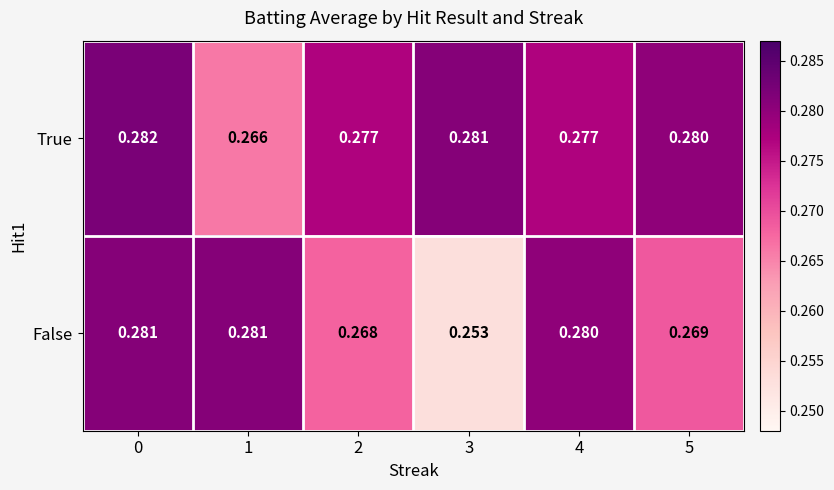

How many series are shown in this chart?

2